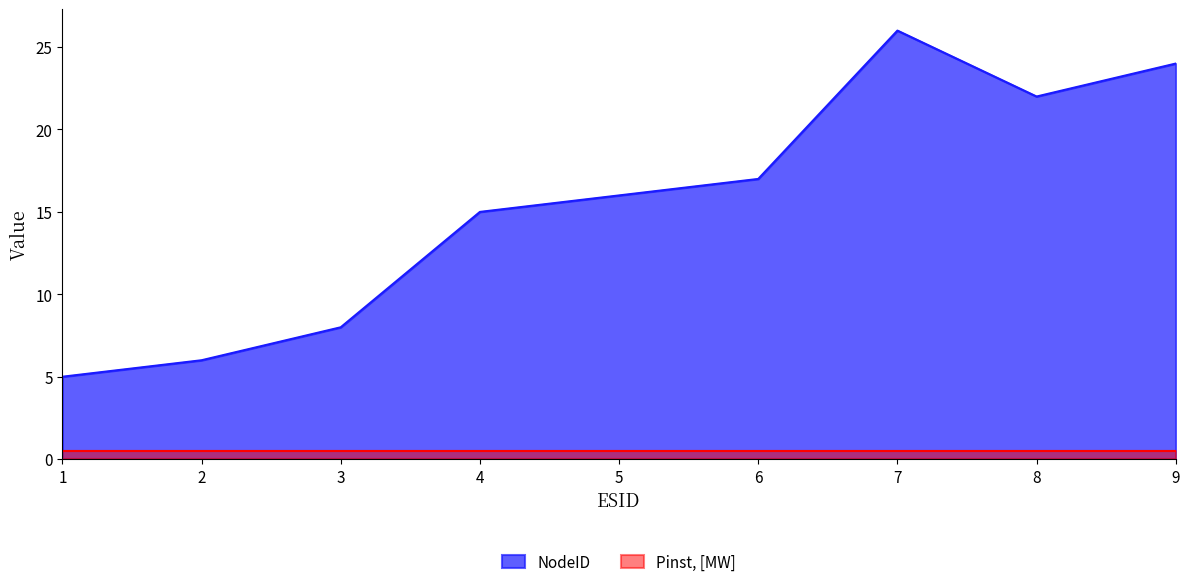

List the labels in order of value, largest first.

7, 9, 8, 6, 5, 4, 3, 2, 1